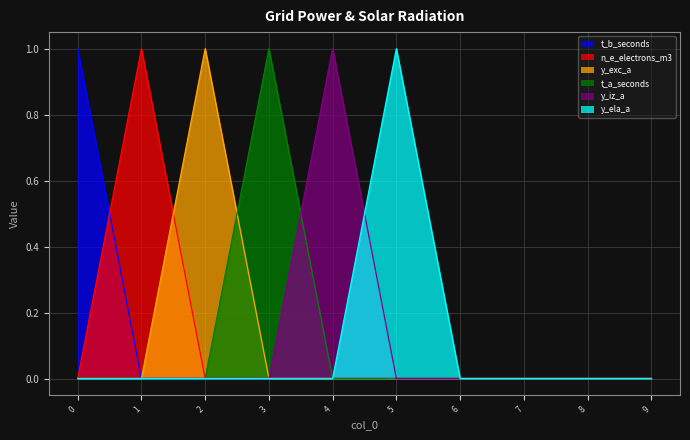

True or false: y_iz_a and n_e_electrons_m3 cross at least once.

False